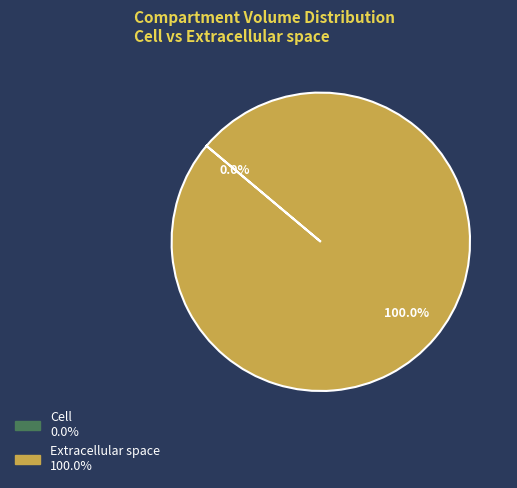

Rank the categories by value from highest to lowest.

e, c